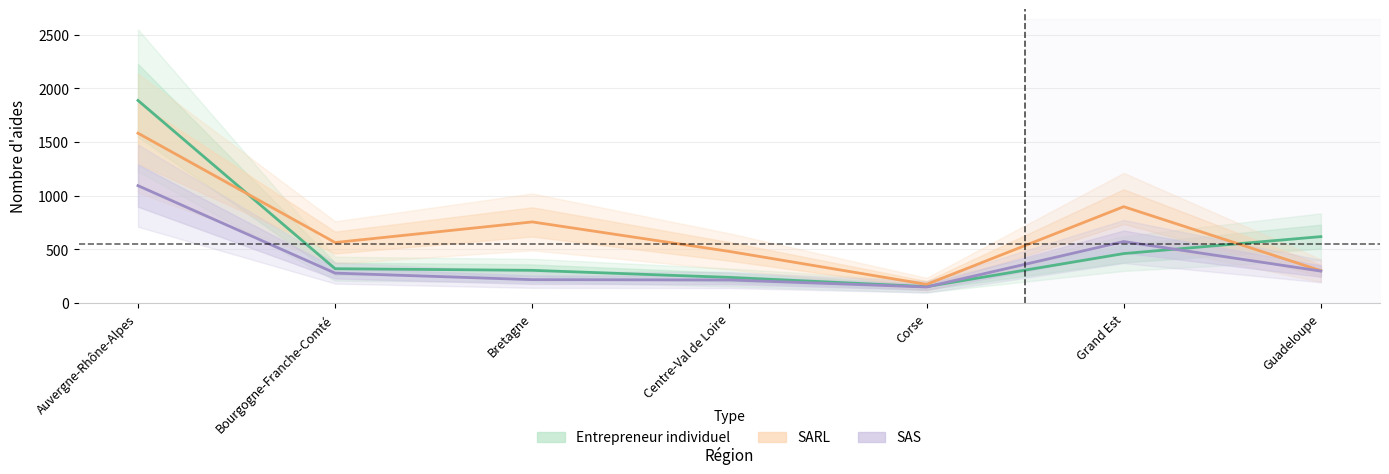

What is the difference between the second highest and minimum values in the SARL series?

724